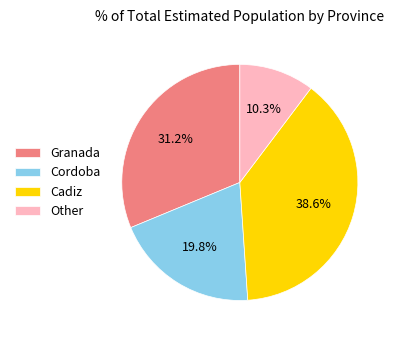

Count the number of slices in the pie.

4